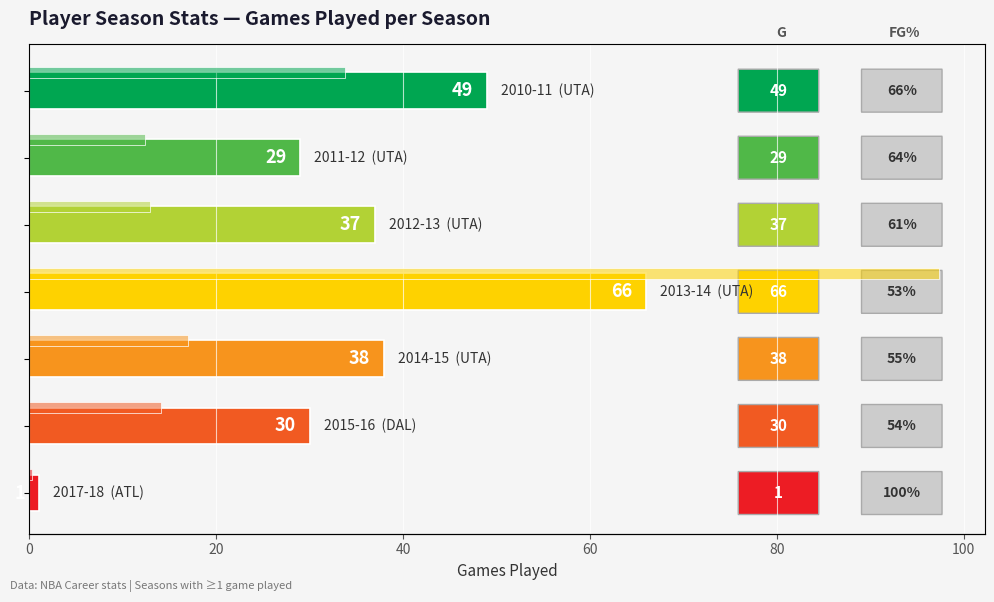

What is the value of the FGA (scaled) bar at the 7th from the left?

0.2